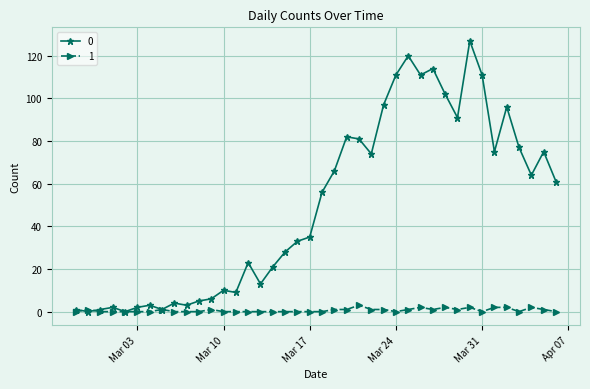

What are all the series names shown in the legend?

0, 1